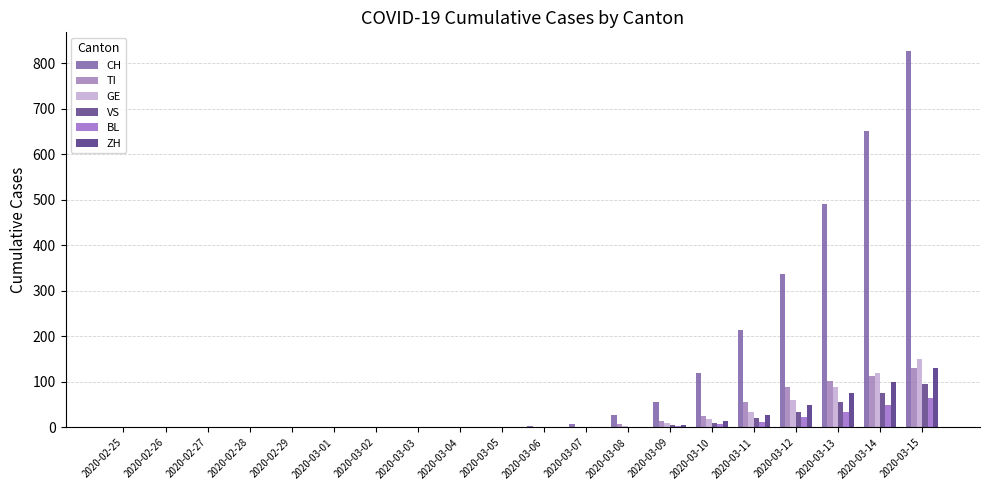

What is the difference between the maximum and minimum values in the CH series?

827